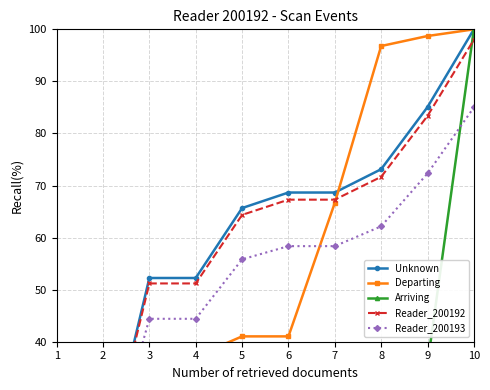

At how many categories does at least one series exceed 55?

6